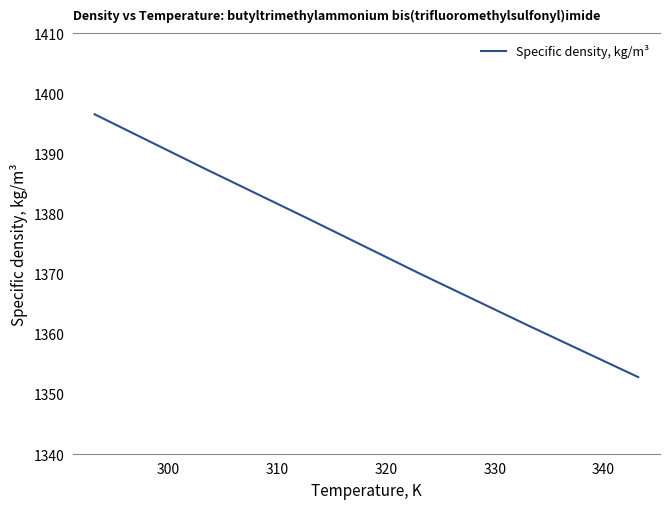

True or false: the data has more than 0 interior local peaks.

False